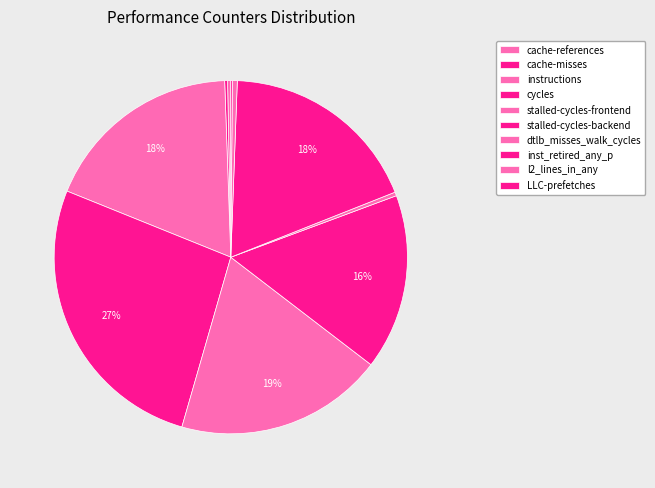

What percentage do stalled-cycles-backend and LLC-prefetches together represent?

16.2%